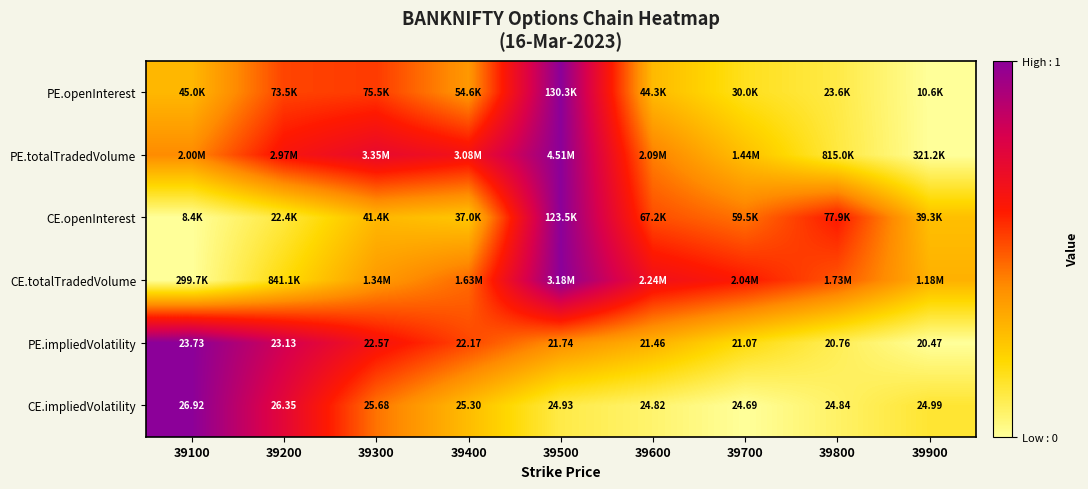

What is the spread (max minus min) of values at 39500?

0.9